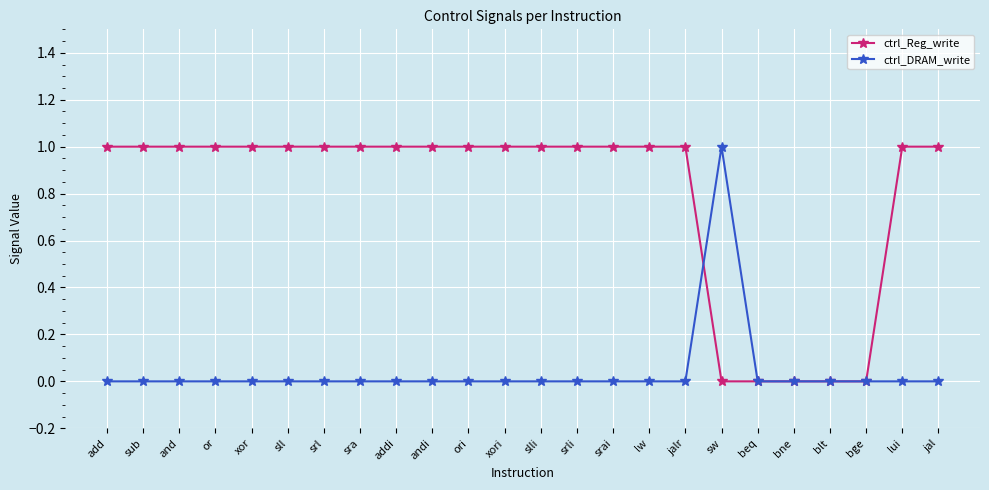

What is the total value across all series at jalr?

1